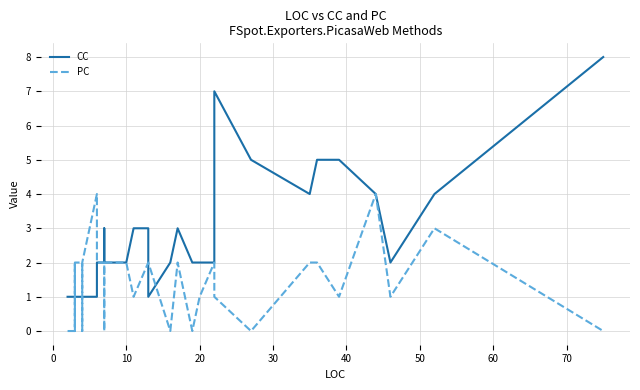

The value of CC at 10 is 2. True or false?

True